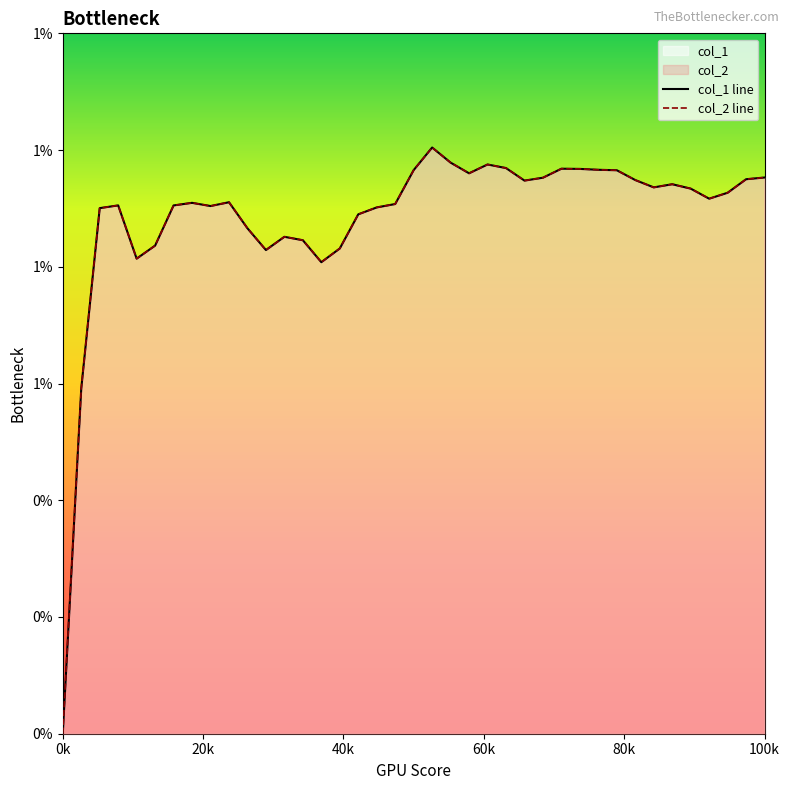

Rank the series at 37 from lowest to highest value.

col_1 line, col_2 line